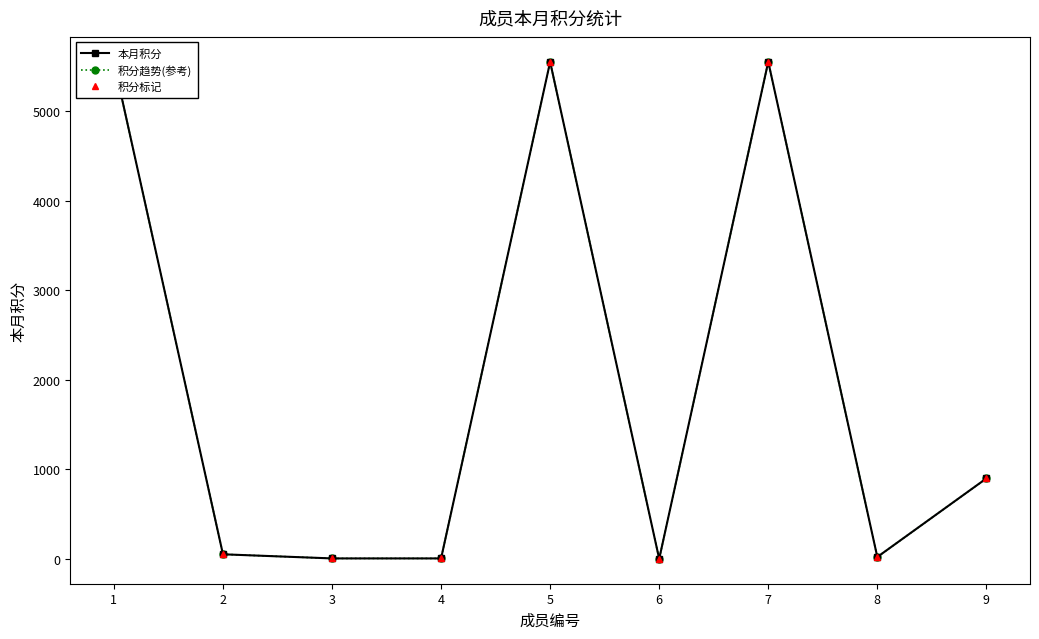

True or false: 本月积分 and 积分趋势(参考) cross at least once.

False